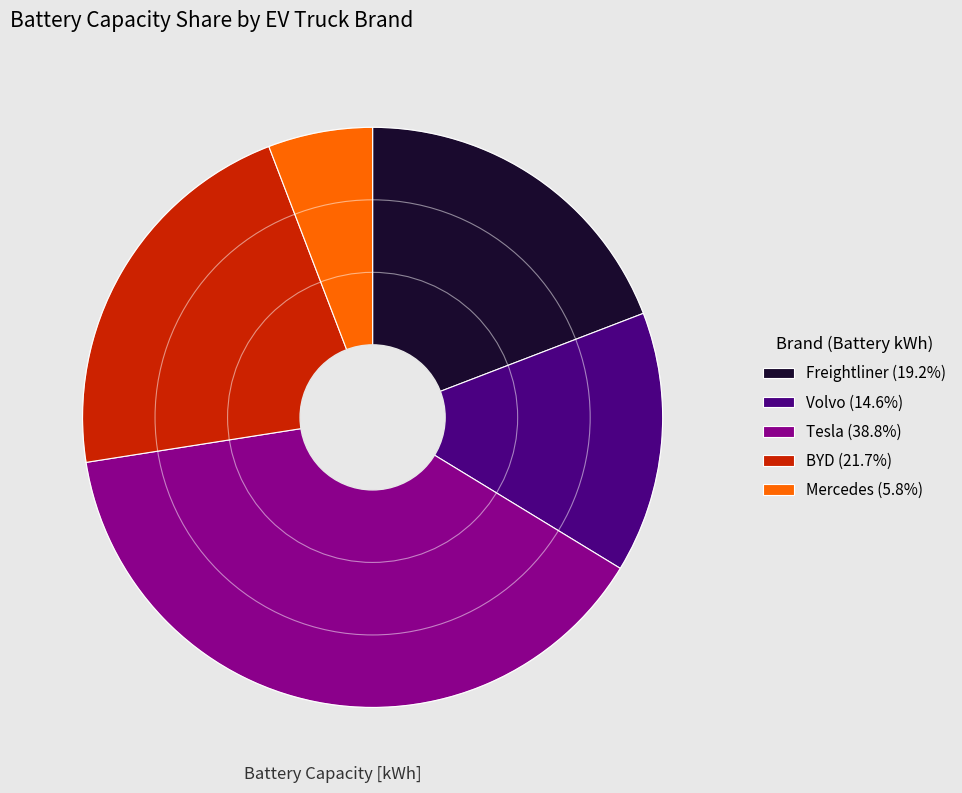

How many segments does this pie chart have?

5